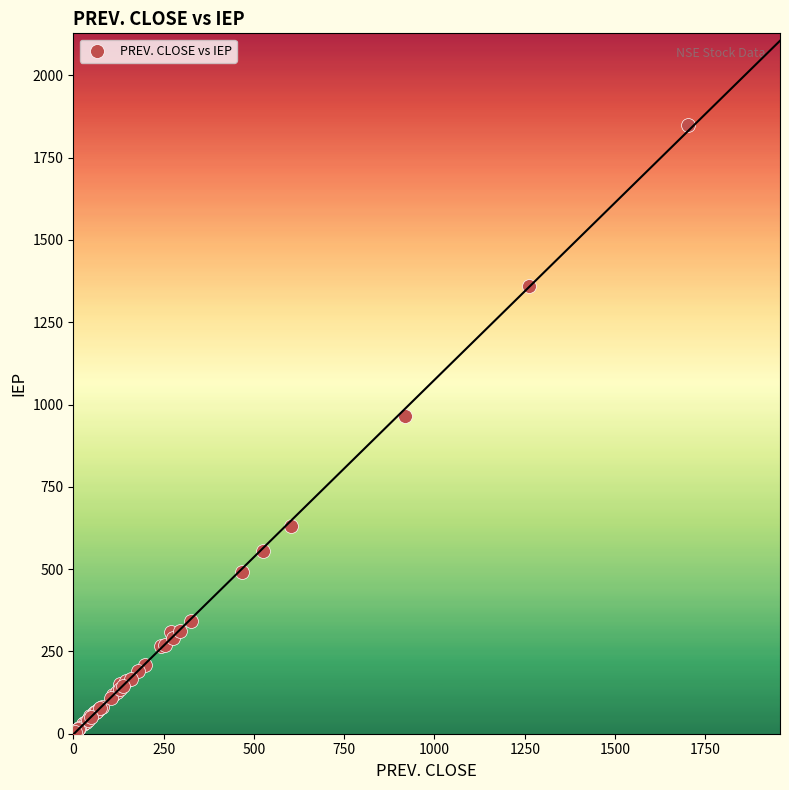

What Y value in the scatter plot is closest to 925?

963.7